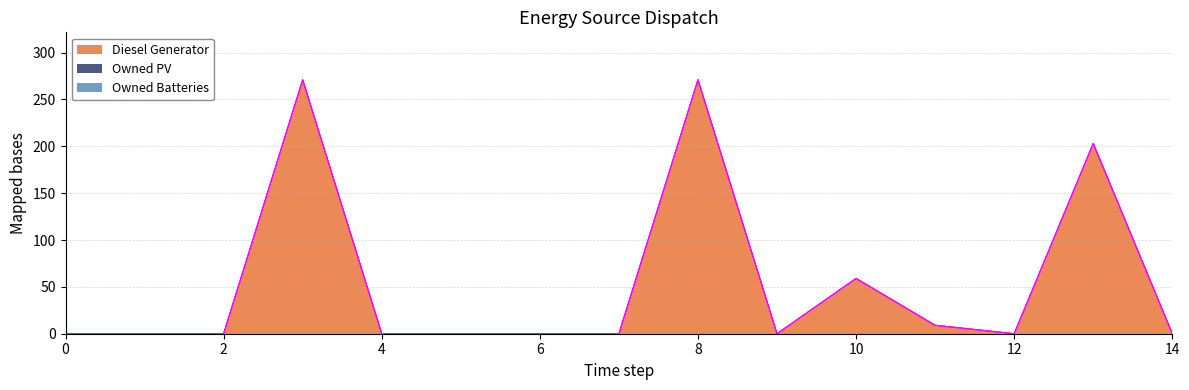

At which category does the chart reach its peak across all series?

3